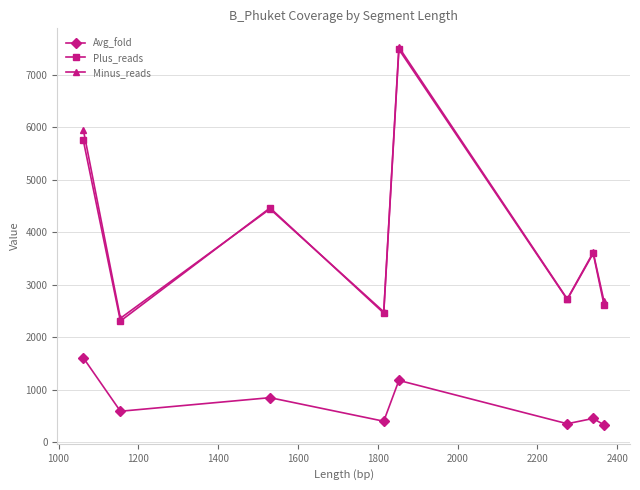

How many interior local peaks does the Plus_reads series have?

3